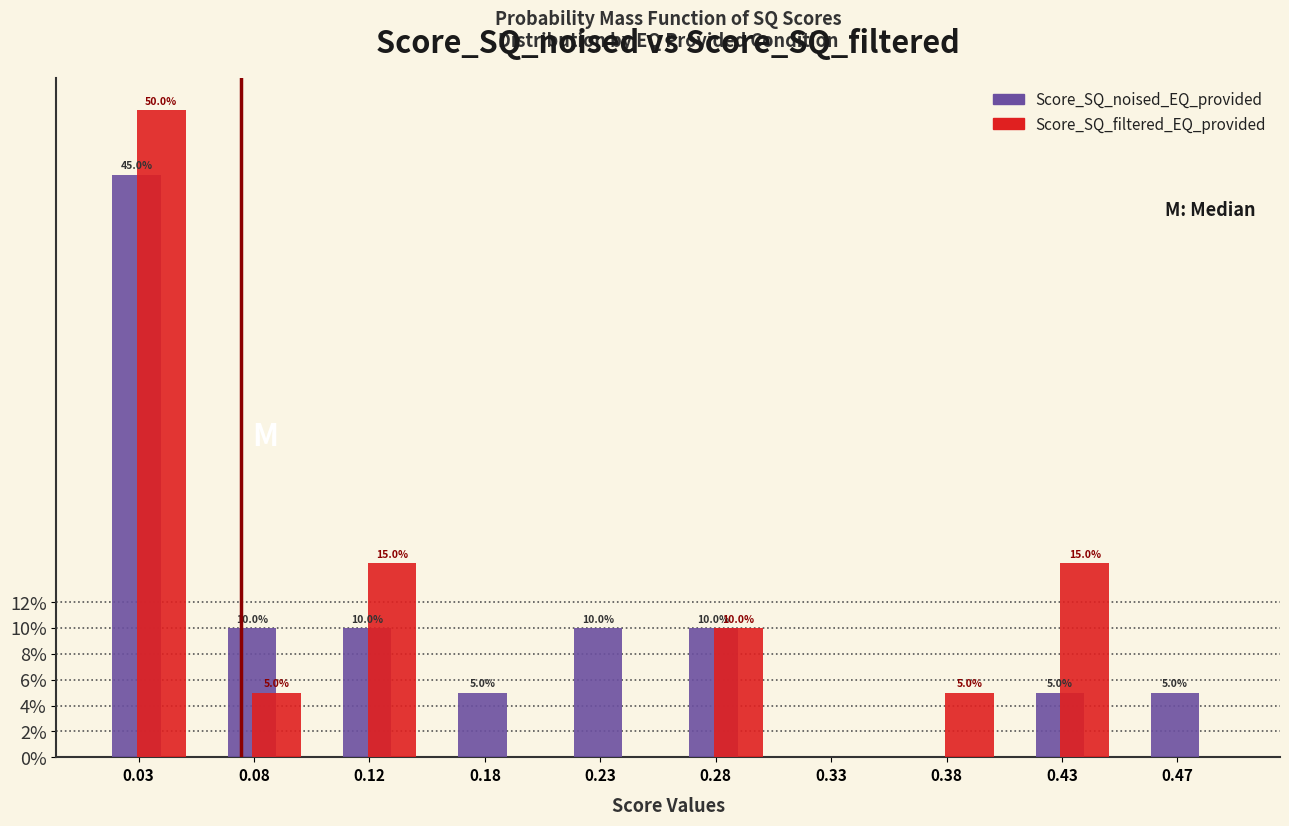

Does the chart contain stacked bars?

No